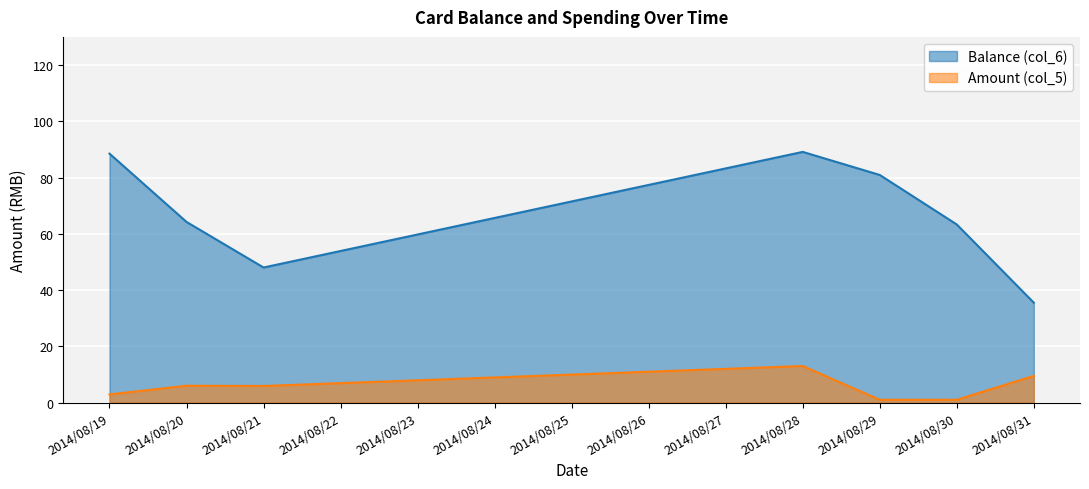

What is the value of the Balance (col_6) point at the 5th from the left?

80.9